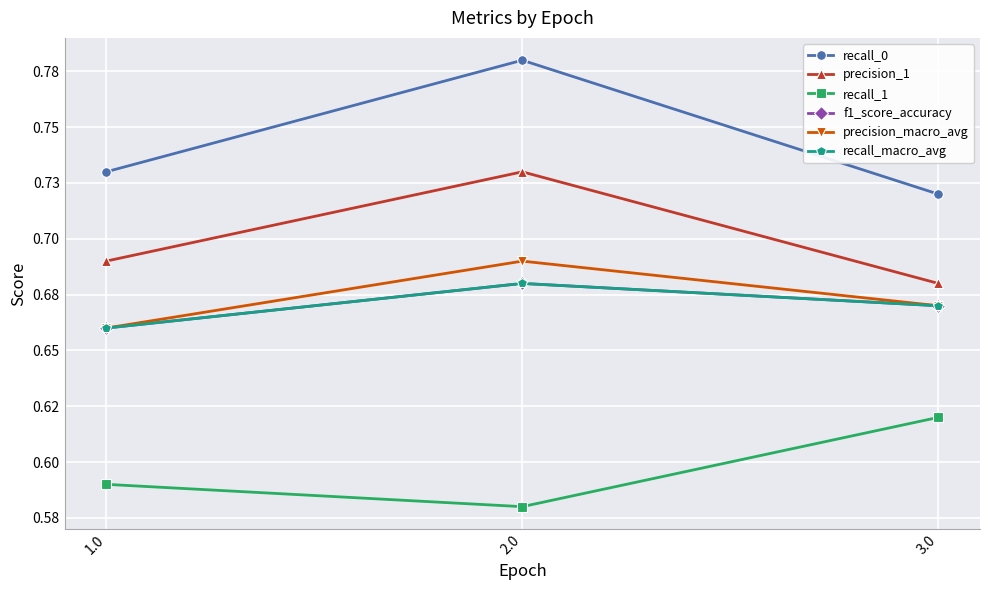

Reading left to right, extract all data points from this chart.

recall_0: 0.7	0.8	0.7
precision_1: 0.7	0.7	0.7
recall_1: 0.6	0.6	0.6
f1_score_accuracy: 0.7	0.7	0.7
precision_macro_avg: 0.7	0.7	0.7
recall_macro_avg: 0.7	0.7	0.7